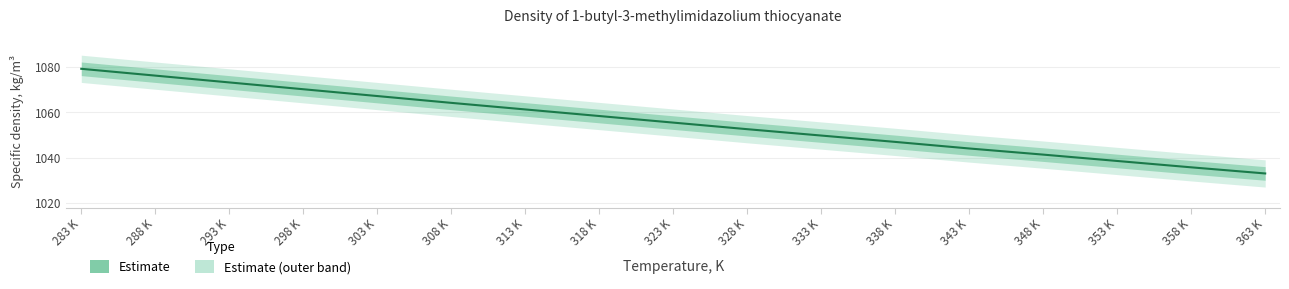

List the labels in order of value, smallest first.

363 K, 358 K, 353 K, 348 K, 343 K, 338 K, 333 K, 328 K, 323 K, 318 K, 313 K, 308 K, 303 K, 298 K, 293 K, 288 K, 283 K